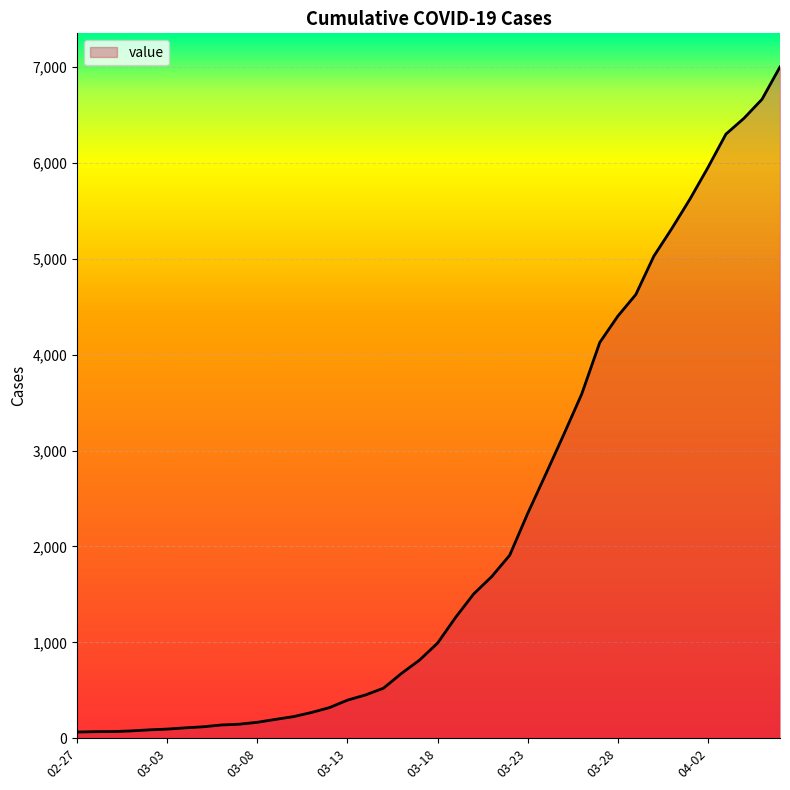

What is the greatest value displayed?

7002